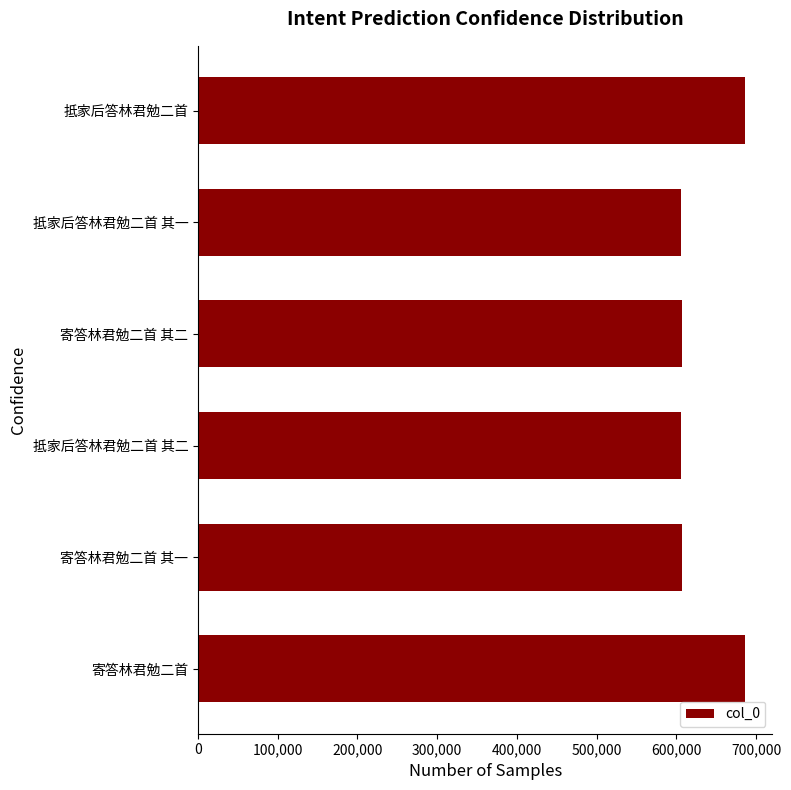

Between 寄答林君勉二首 其二 and 抵家后答林君勉二首, which is larger?

抵家后答林君勉二首